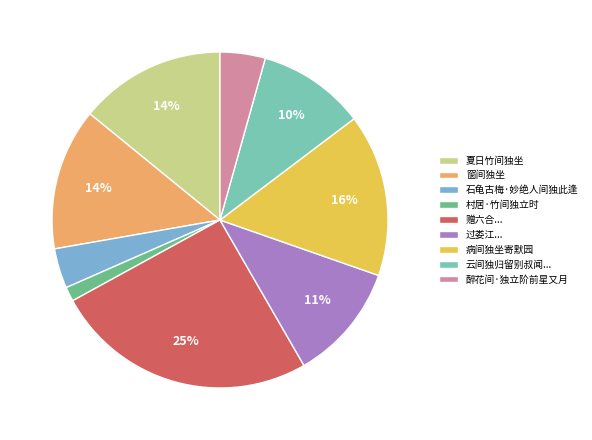

Is the sum of 窗间独坐 and 村居·竹间独立时 greater than half?

No